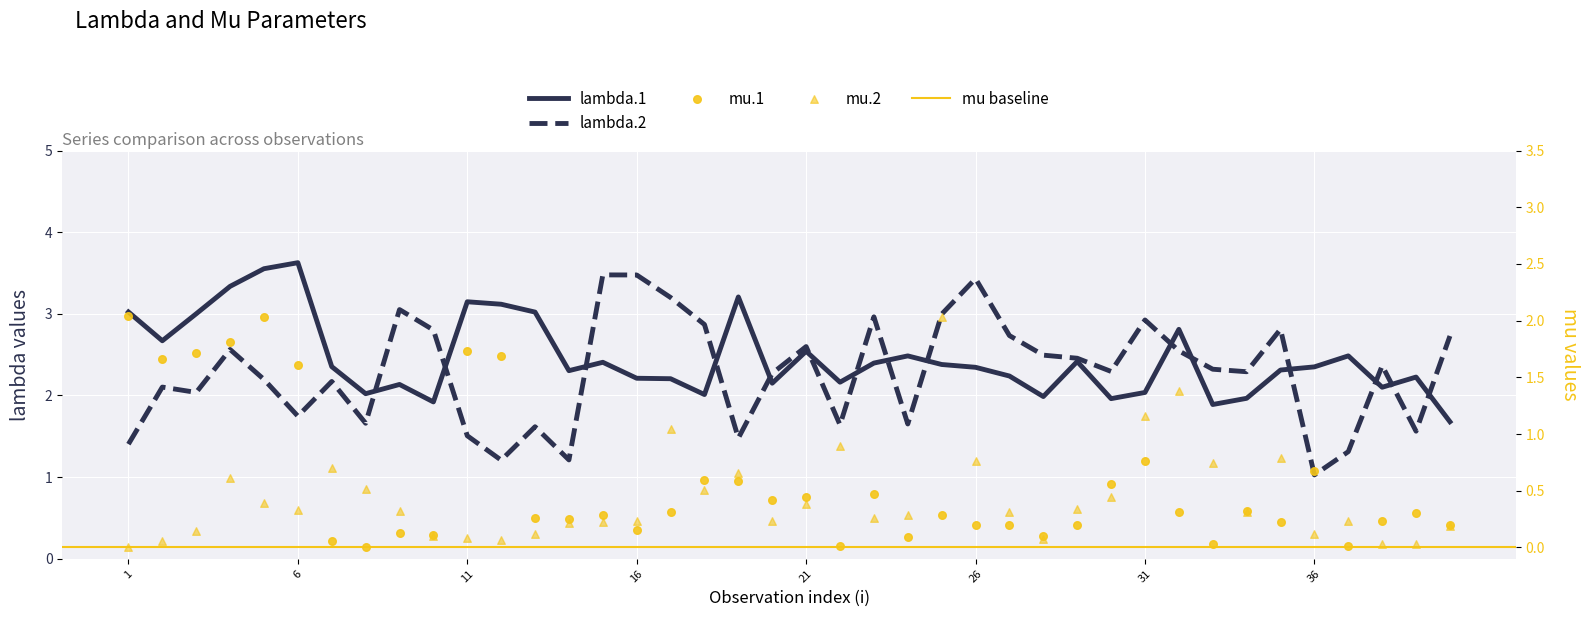

At how many categories does at least one series exceed 2?

40